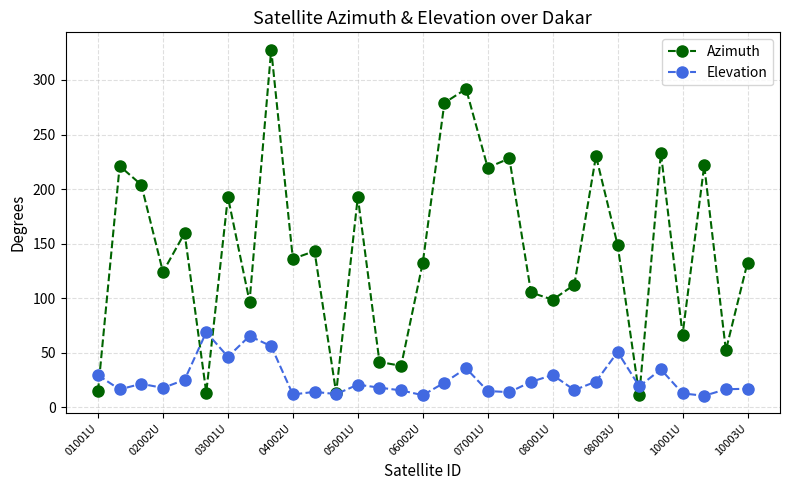

Does the chart have visible grid lines?

Yes